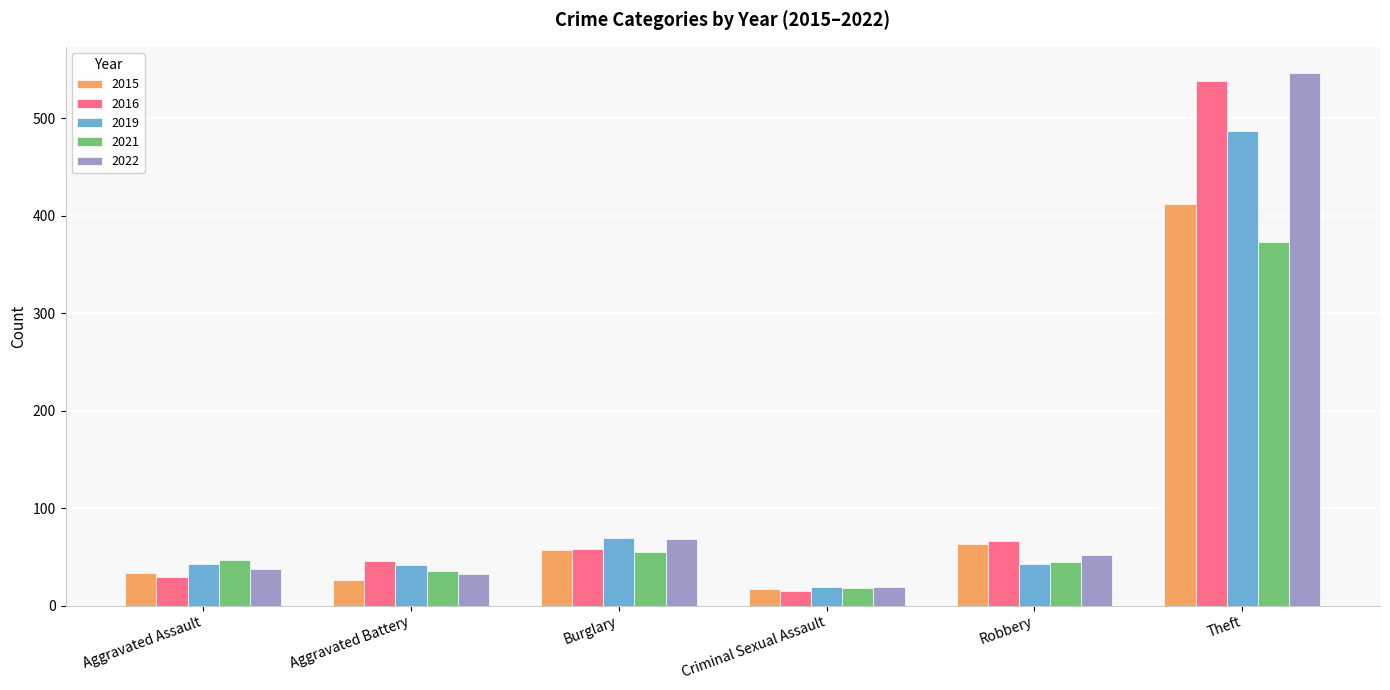

What is the label of the 1st bar from the left?

Aggravated Assault